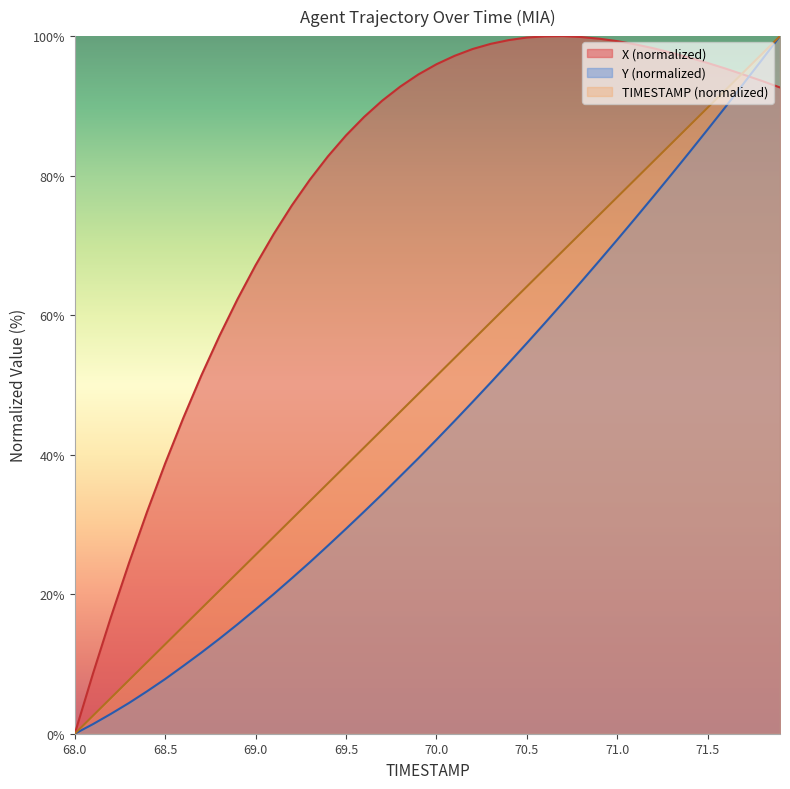

At how many categories does at least one series exceed 30?

36